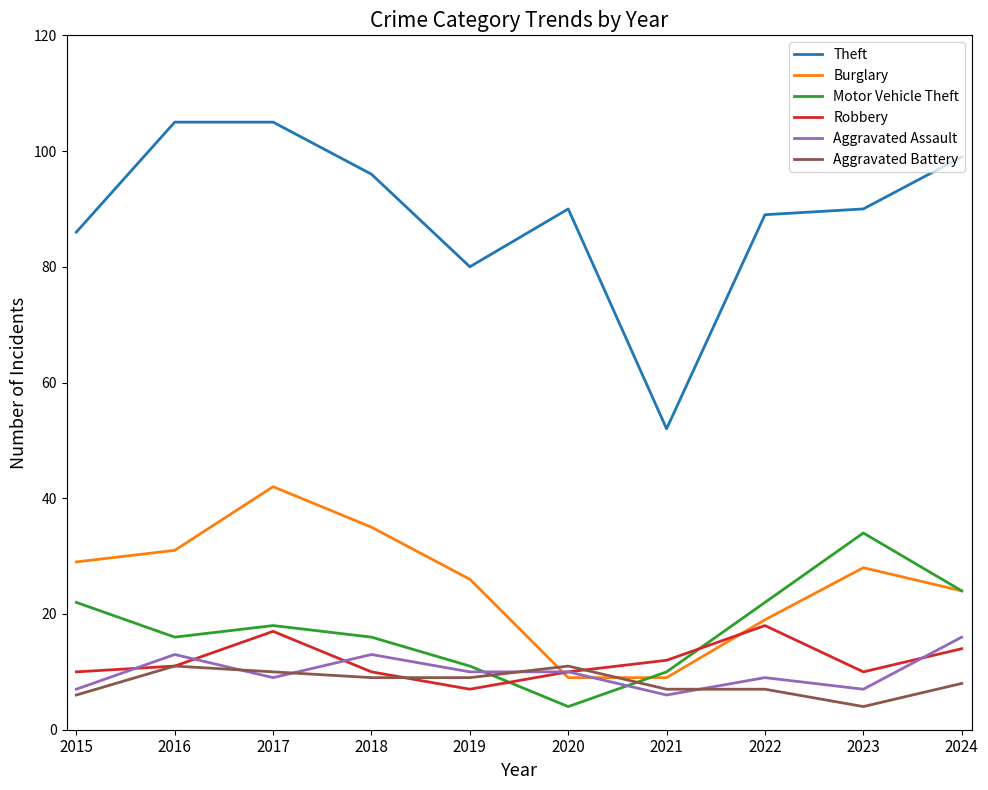

What is the difference between the highest and lowest values at 2017?

96